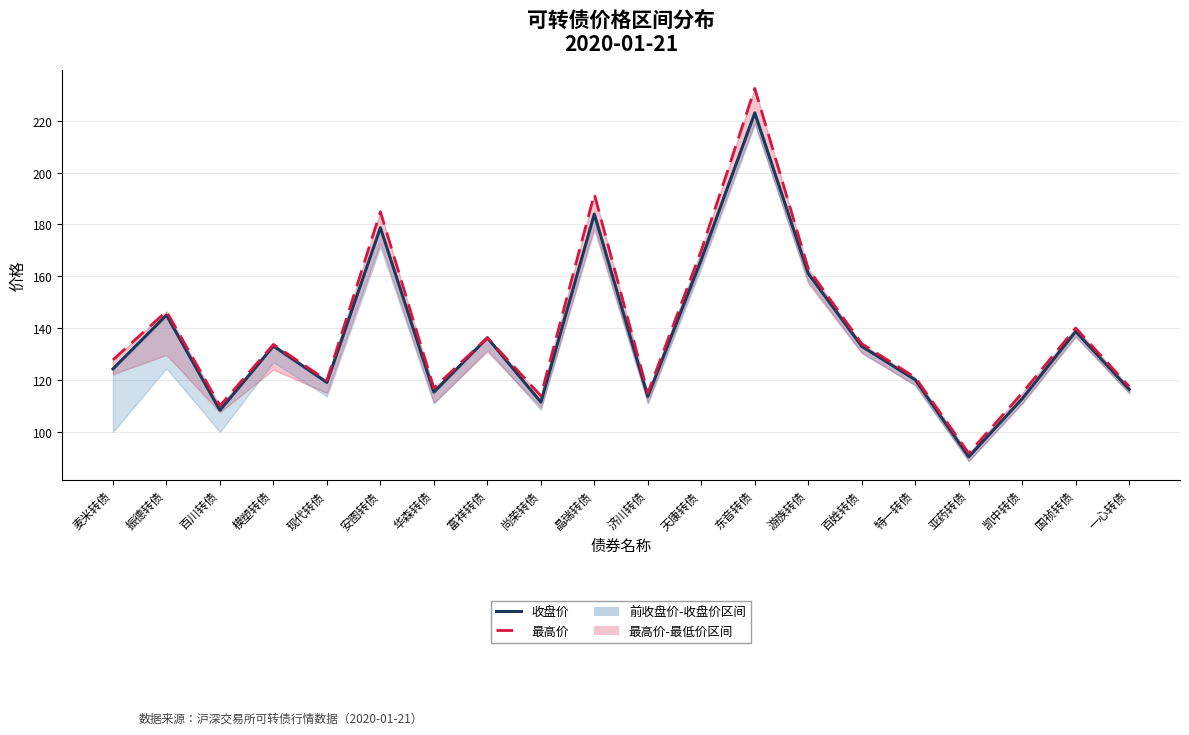

List the series in order of their peak value, lowest first.

收盘价, 最高价